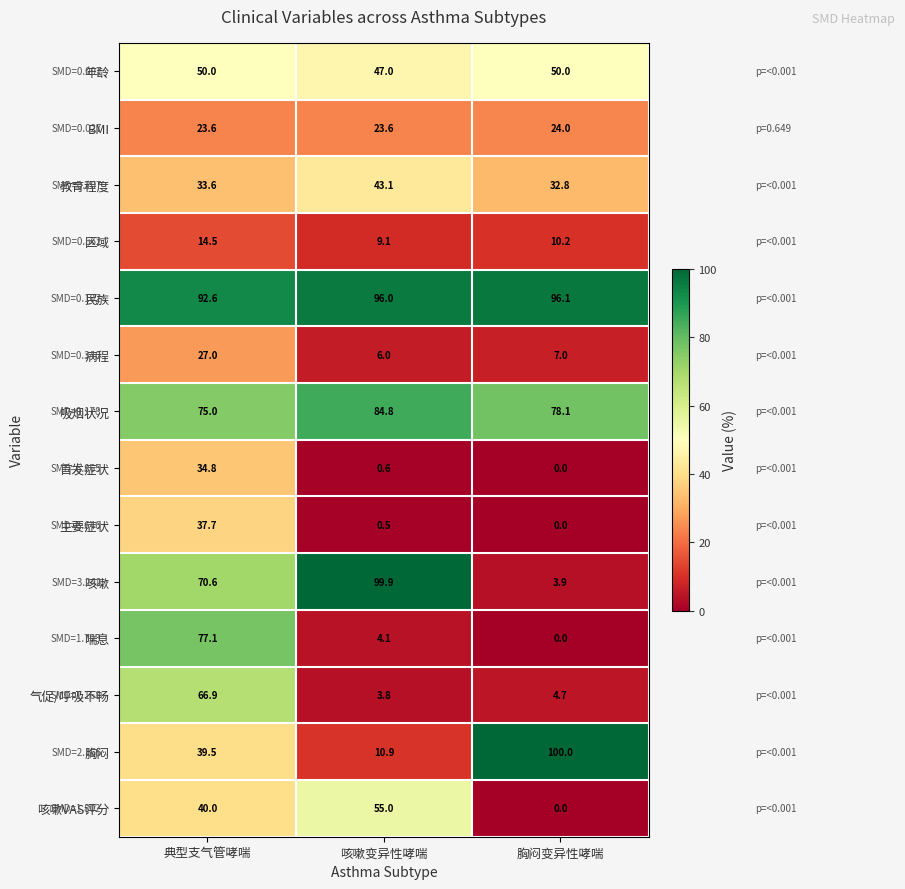

Which series has the largest range (max minus min)?

咳嗽